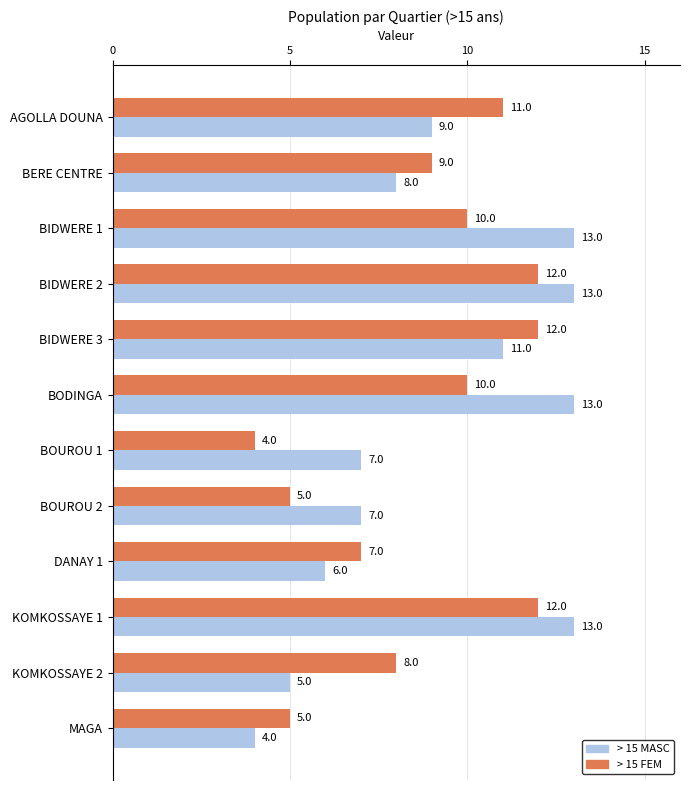

What is the highest value of the > 15 MASC series?

13